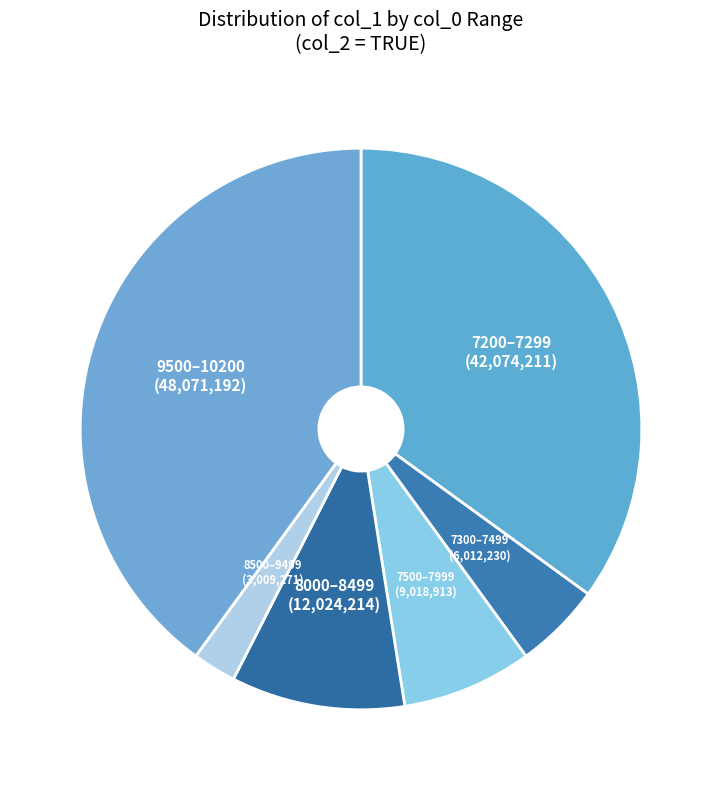

The 7300–7499 slice represents 5% of the pie. True or false?

True